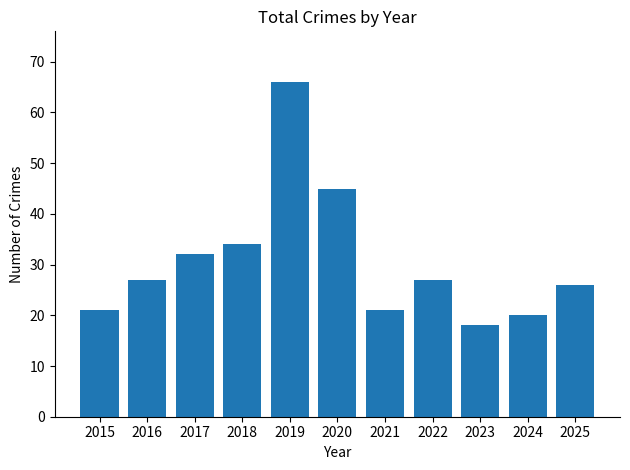

Where is the data nearest to the value 42?

2020